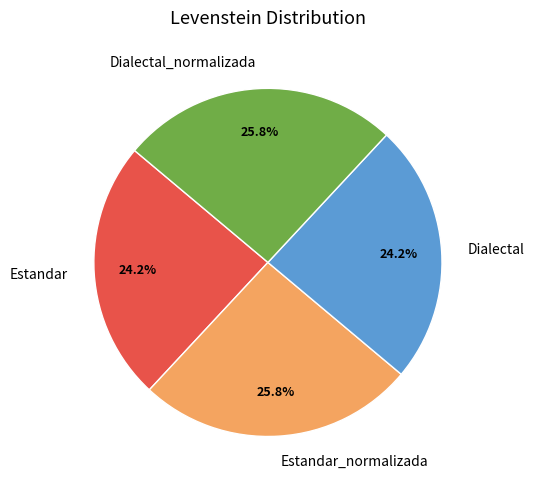

What percentage is the Dialectal_normalizada slice, to the nearest percent?

26%